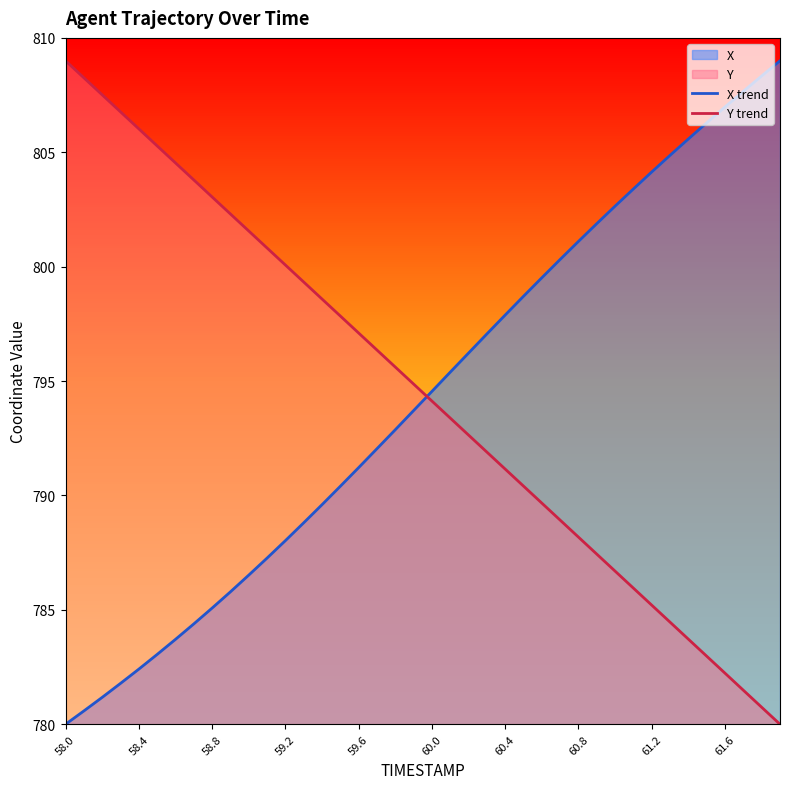

What is the sum of all X trend values?

31770.0